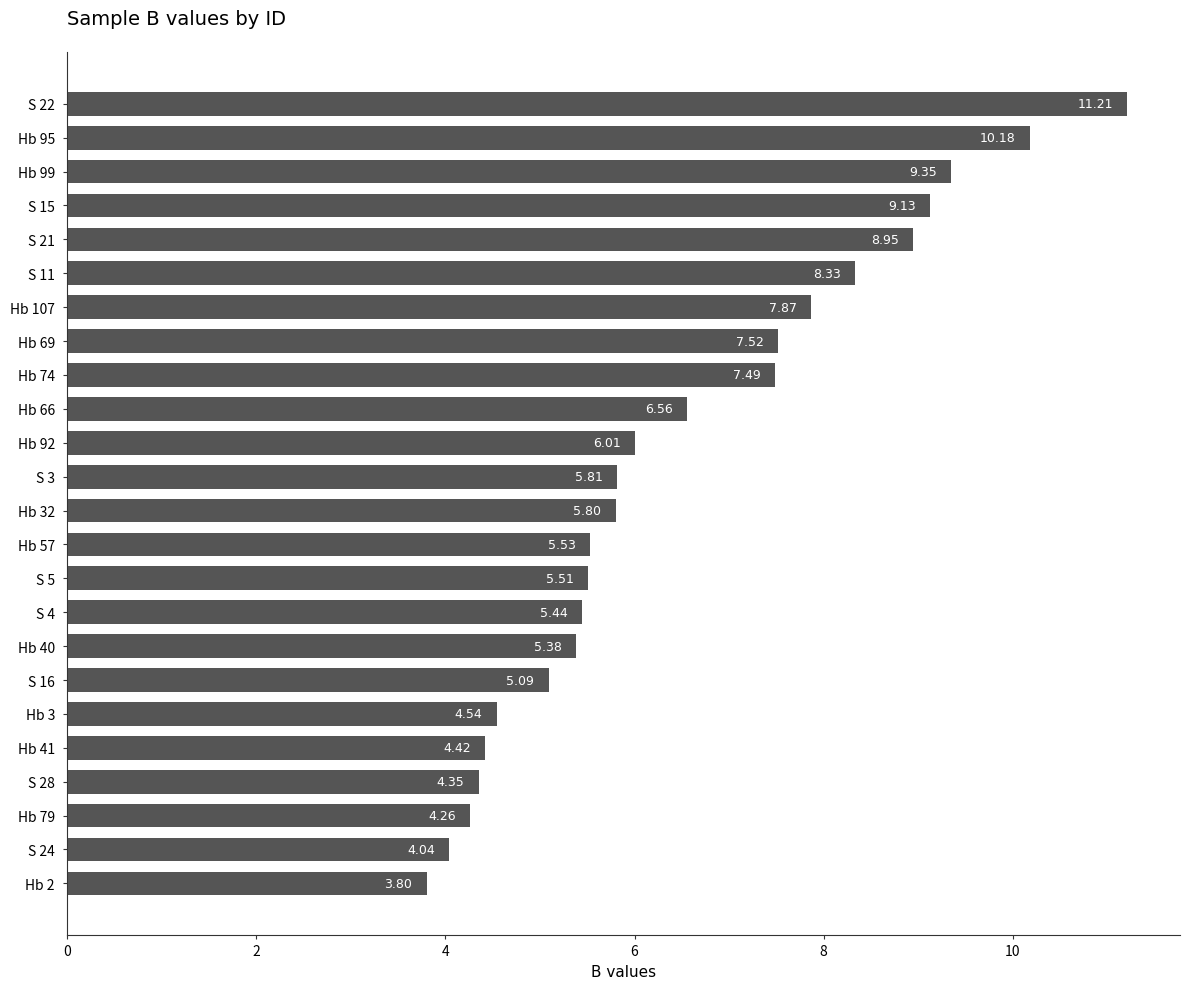

Rank the categories by value from highest to lowest.

S 22, Hb 95, Hb 99, S 15, S 21, S 11, Hb 107, Hb 69, Hb 74, Hb 66, Hb 92, S 3, Hb 32, Hb 57, S 5, S 4, Hb 40, S 16, Hb 3, Hb 41, S 28, Hb 79, S 24, Hb 2